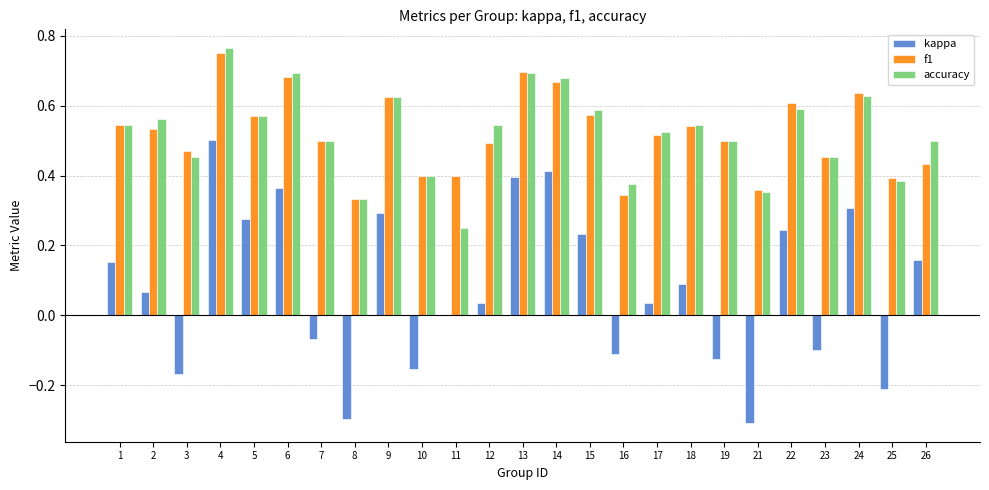

What is the sum of the accuracy values at 12 and 14?

1.2